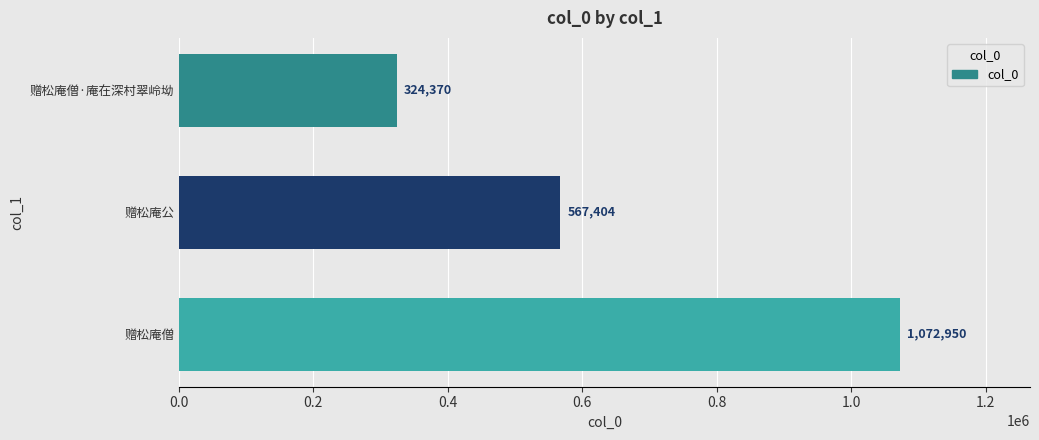

True or false: the data shows 215157 at 赠松庵僧·庵在深村翠岭坳.

False